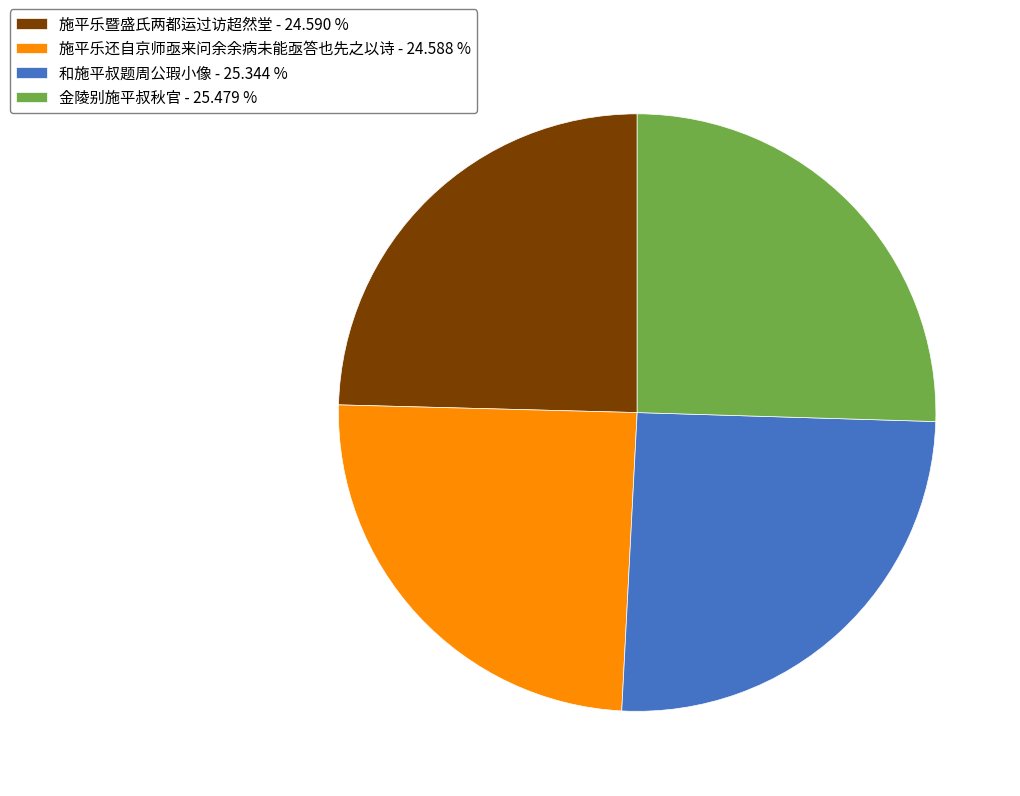

Is the sum of 和施平叔题周公瑕小像 - 25.344 % and 金陵别施平叔秋官 - 25.479 % greater than half?

Yes